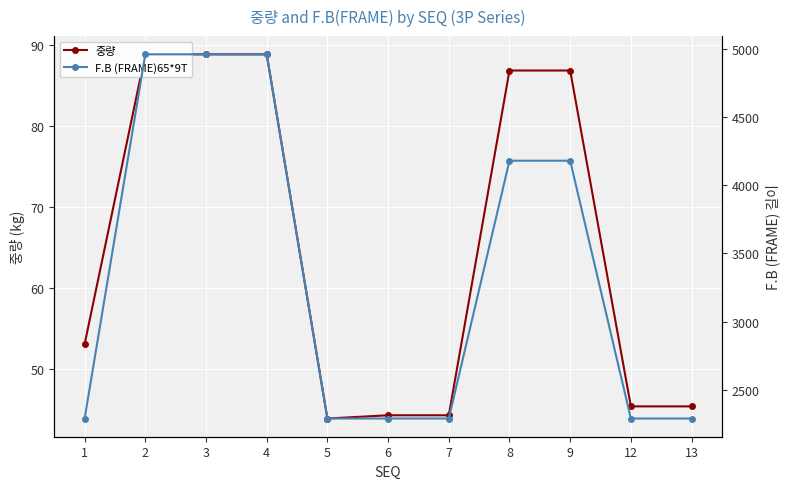

What is the difference between the 중량 values at 9 and 4?

2.0